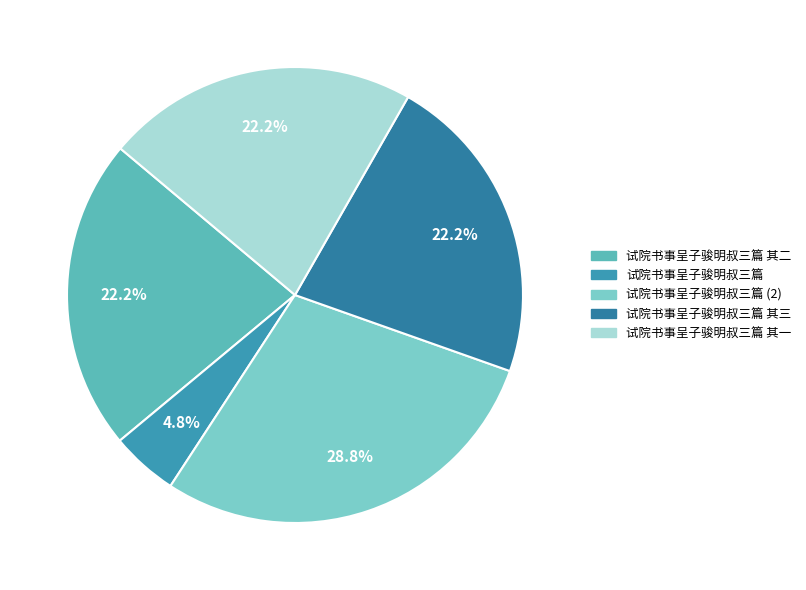

What percentage is the 试院书事呈子骏明叔三篇 slice, to the nearest percent?

5%